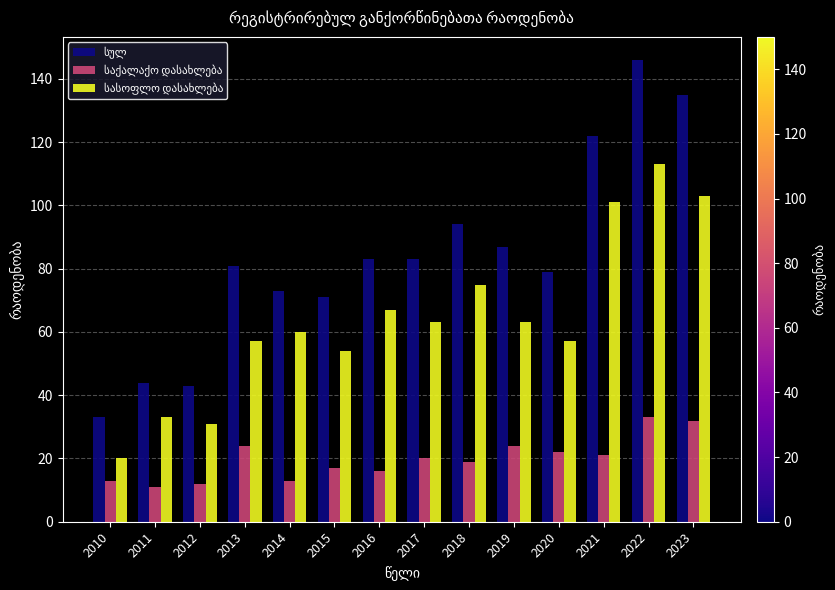

How many distinct data groups are displayed?

3